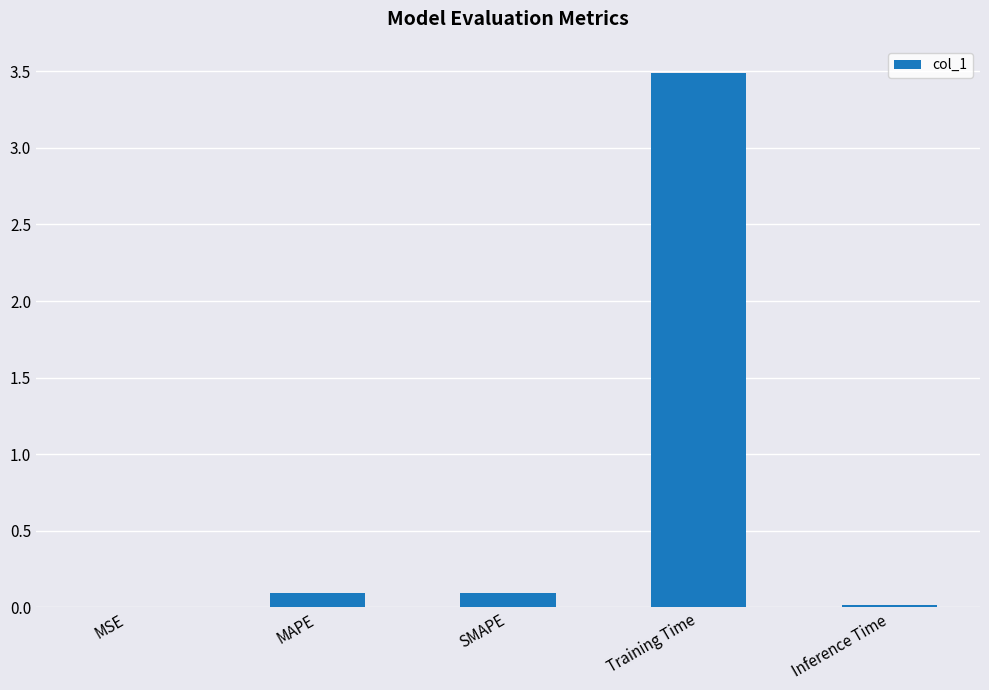

The chart shows a value of 0.1 at MAPE. True or false?

True